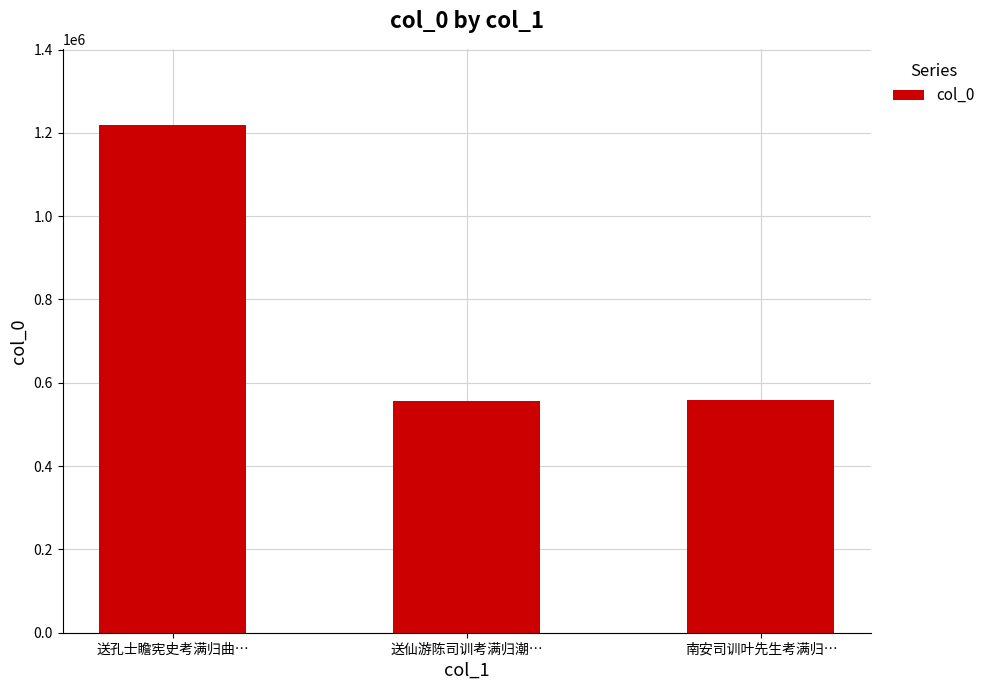

What is the label of the 1st bar from the left?

送孔士瞻宪史考满归曲…